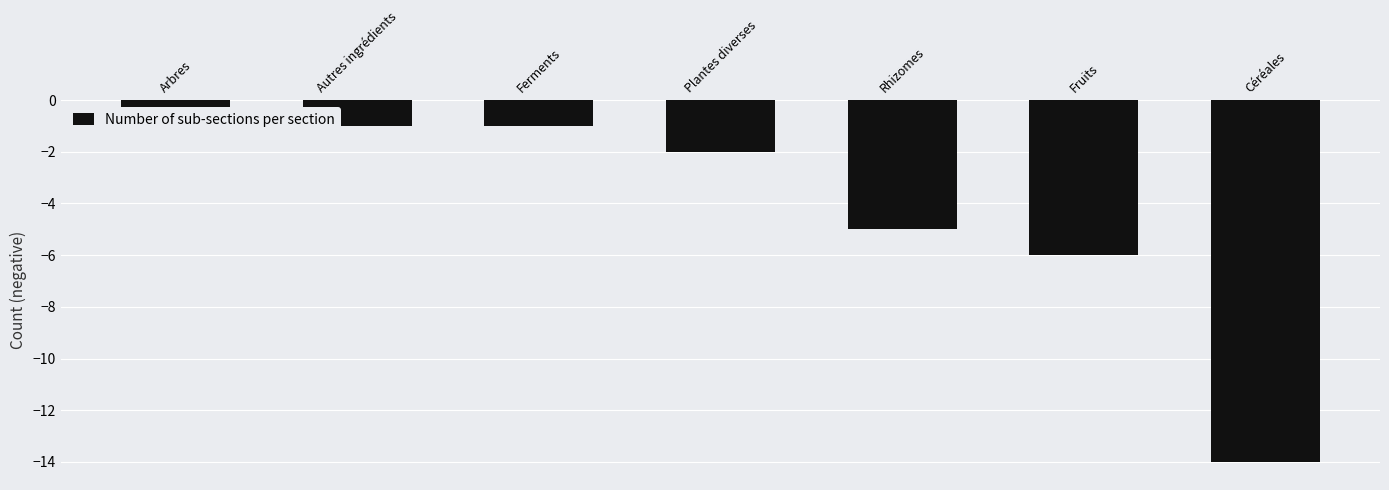

What is the minimum value shown in the chart?

-14